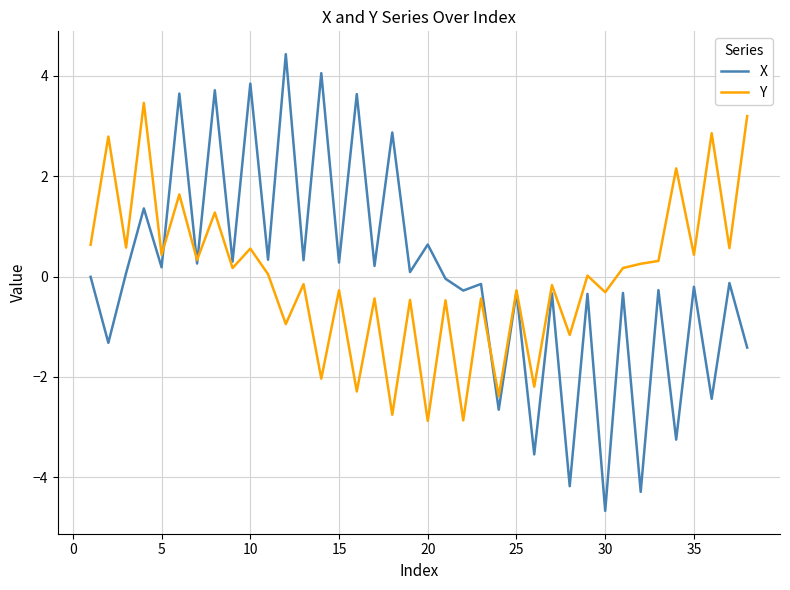

Which series has the widest spread of values?

X